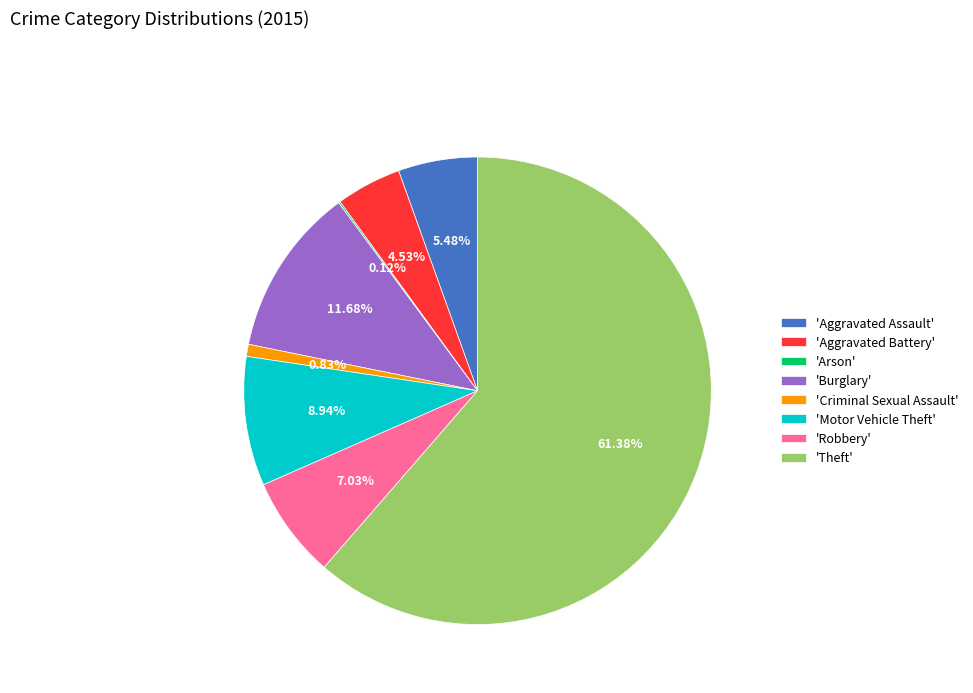

What is the largest slice in the pie chart?

'Theft'